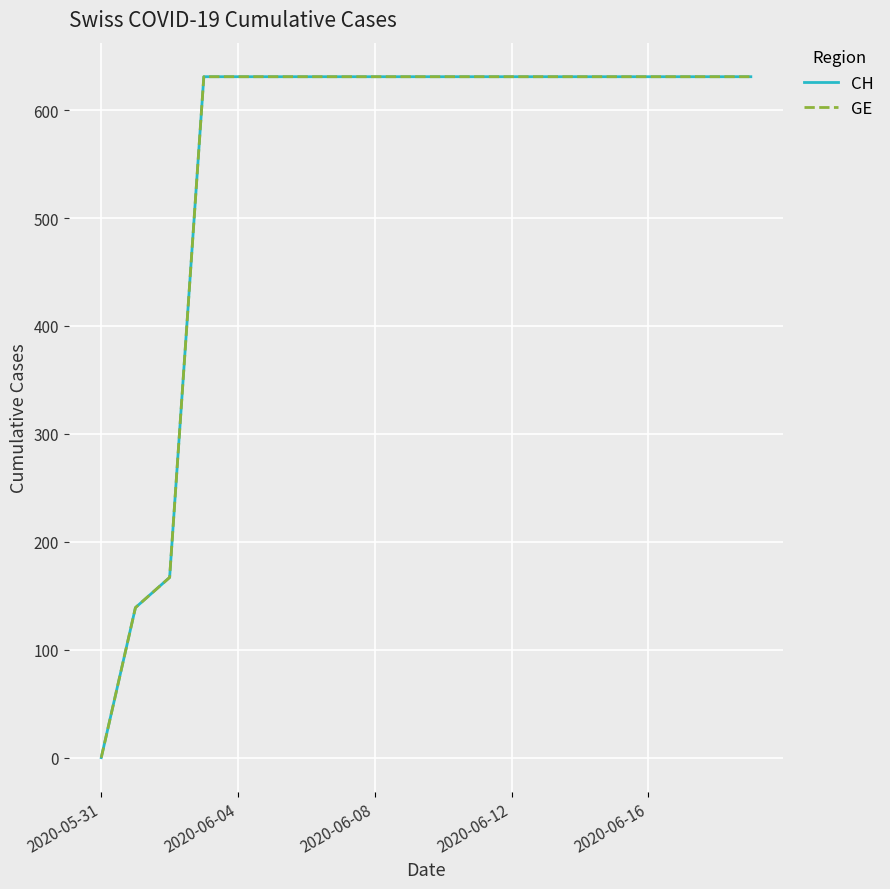

What is the difference between the maximum and second lowest values in the GE series?

492